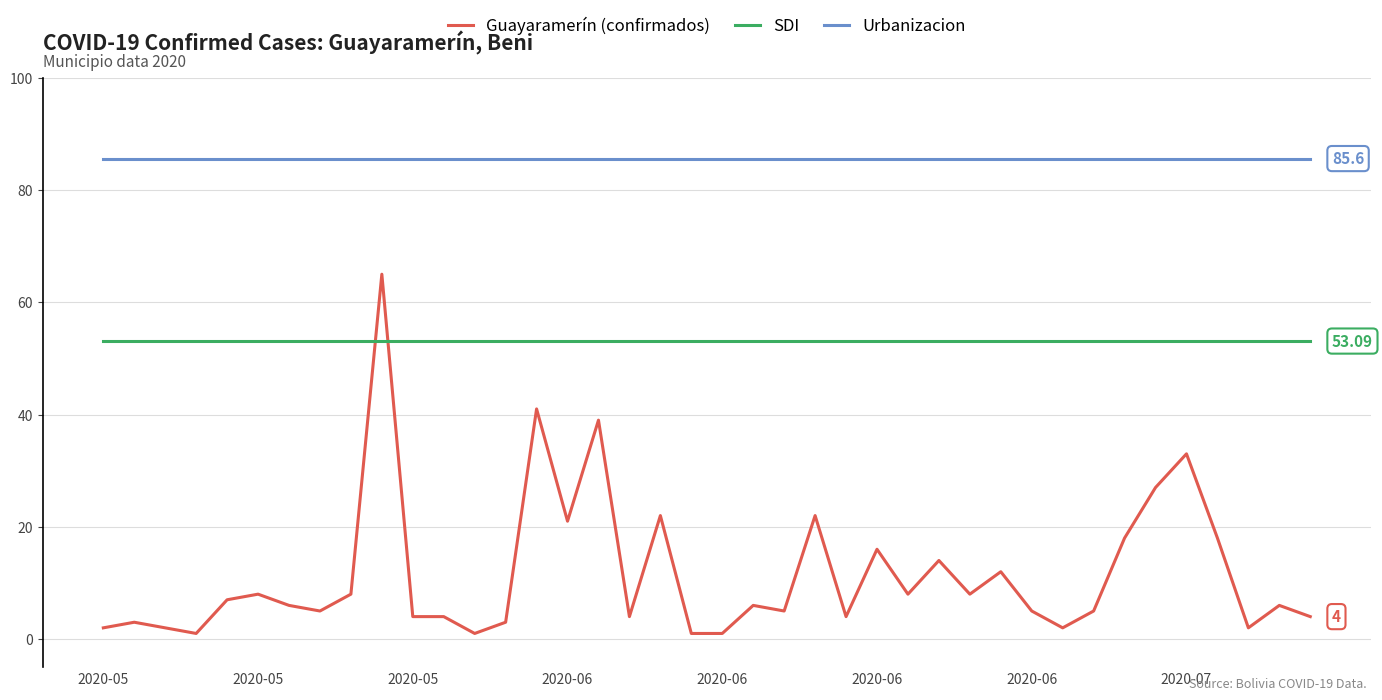

List the series in order of their peak value, lowest first.

SDI, Guayaramerín (confirmados), Urbanizacion